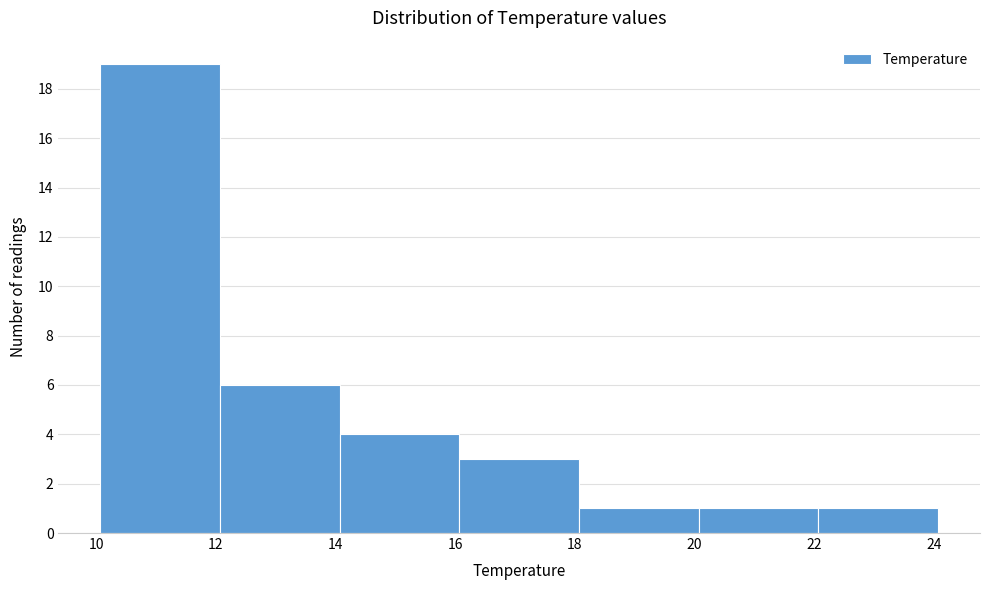

Reading left to right, list every bar in this chart as the range it spans on the x-axis followed by its height. Neither the bar edges nor the heights are printed on the chart, so give them approximately, as read against the axes.

10 to 12: 19
12 to 14: 6
14 to 16: 4
16 to 18: 3
18 to 20: 1
20 to 22: 1
22 to 24: 1